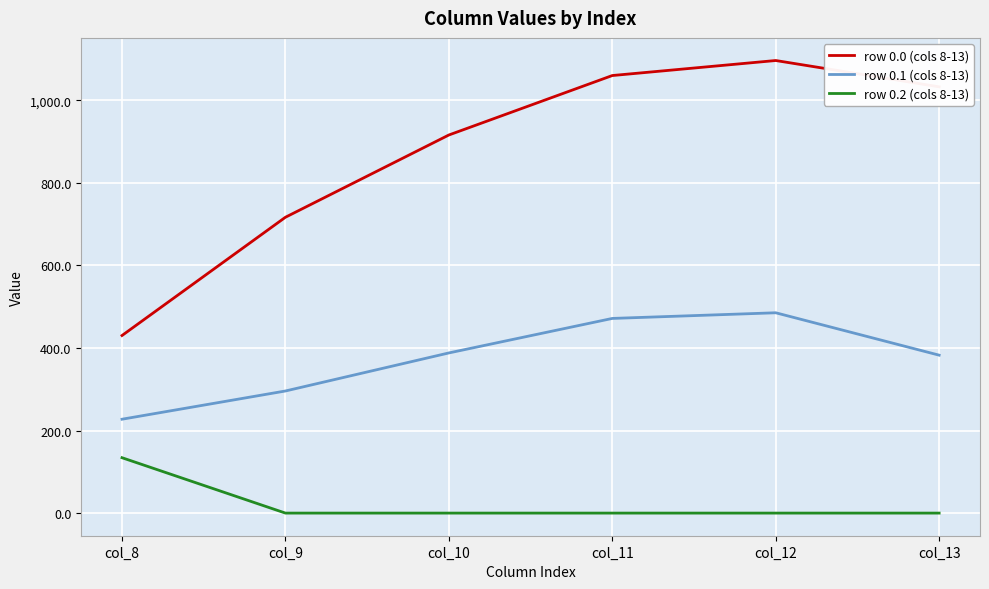

Reading right to left, list all the values displayed in this chart.

row 0.0 (cols 8-13): col_13=1032.9	col_12=1096.7	col_11=1060.3	col_10=916.2	col_9=716.9	col_8=430.3
row 0.1 (cols 8-13): col_13=382.7	col_12=485.4	col_11=471.7	col_10=388.1	col_9=295.9	col_8=227.5
row 0.2 (cols 8-13): col_13=0.0	col_12=0.0	col_11=0.0	col_10=0.0	col_9=0.0	col_8=134.2